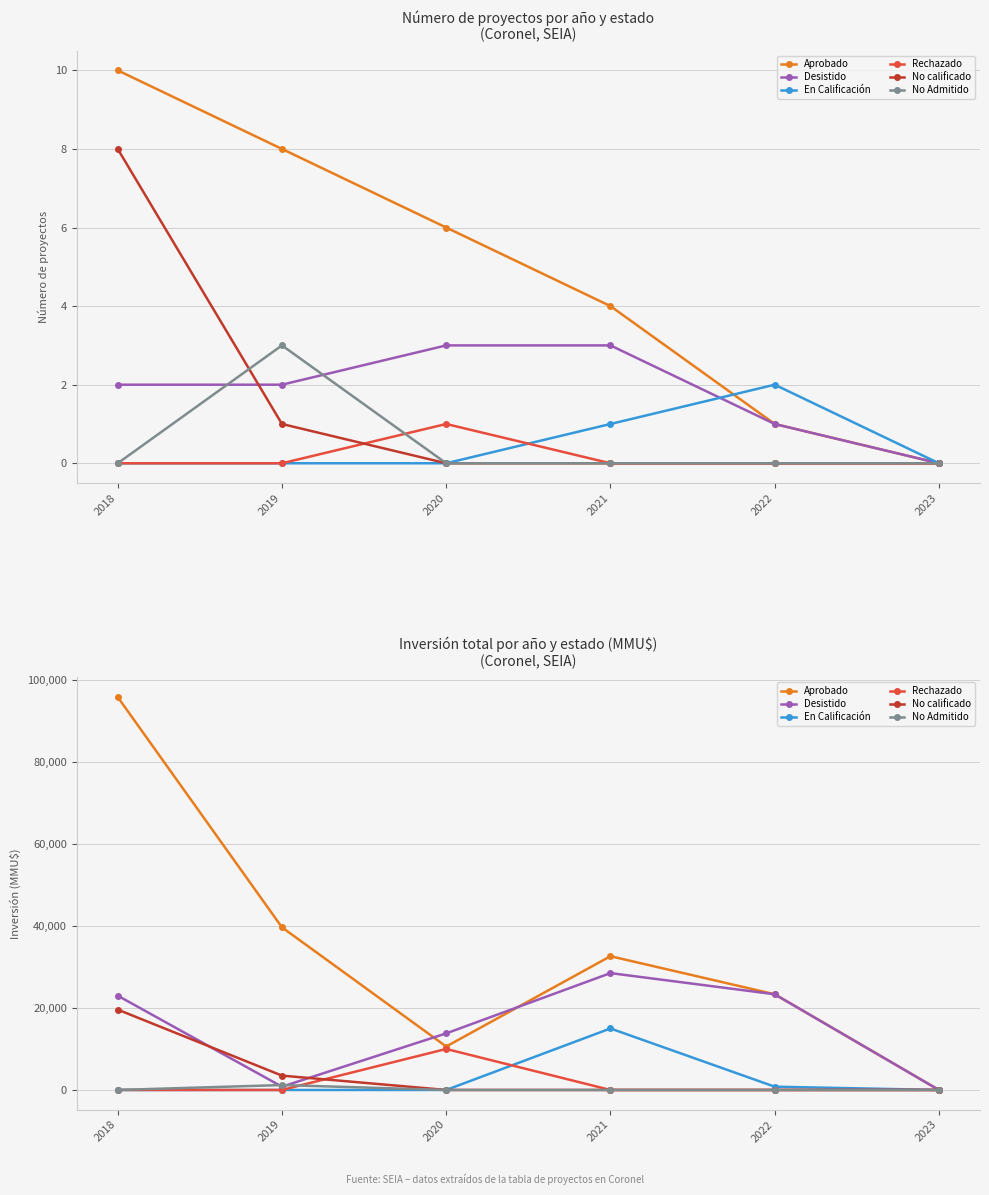

At which category is the sum across all series the highest?

2018